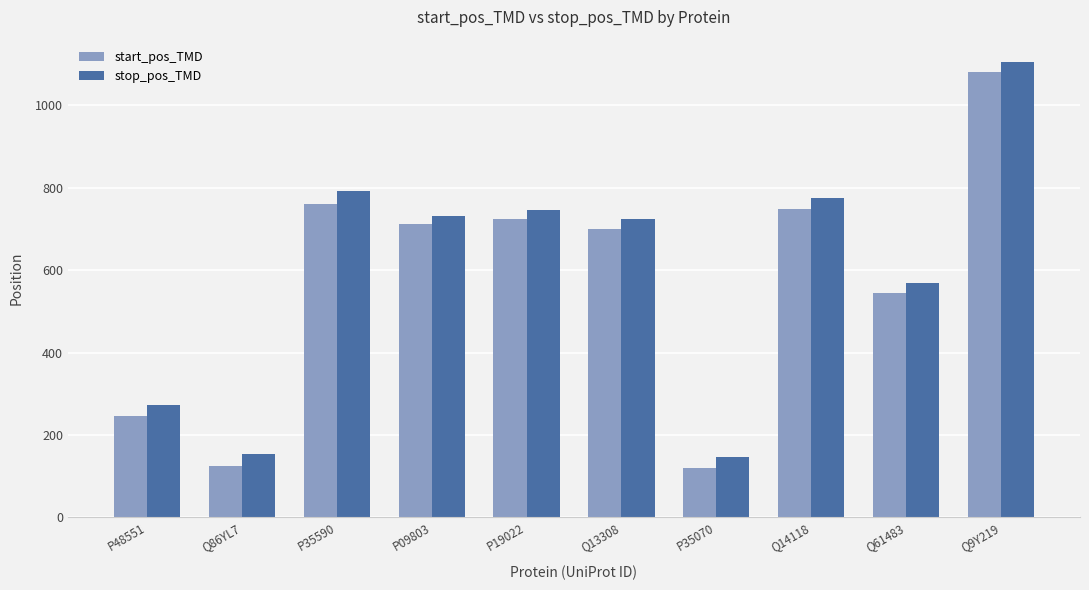

What is the minimum value shown in the chart?

119